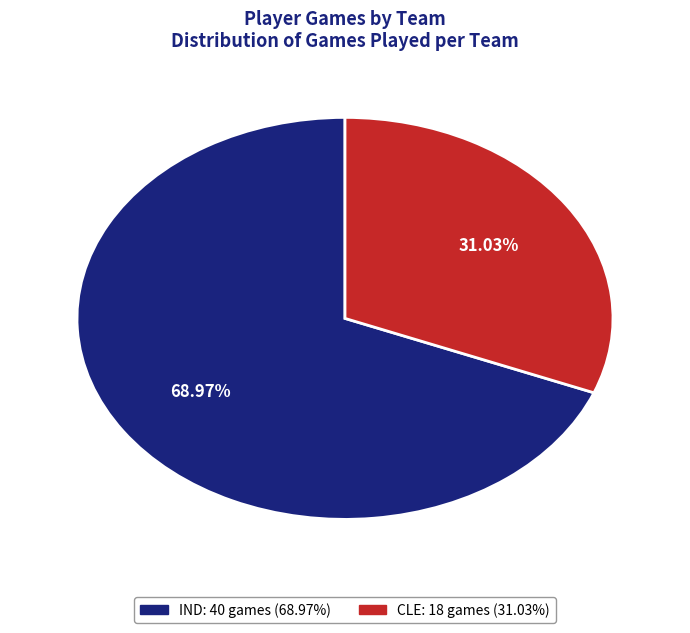

To the nearest percent, what is the difference between the largest and smallest slice percentages?

38%